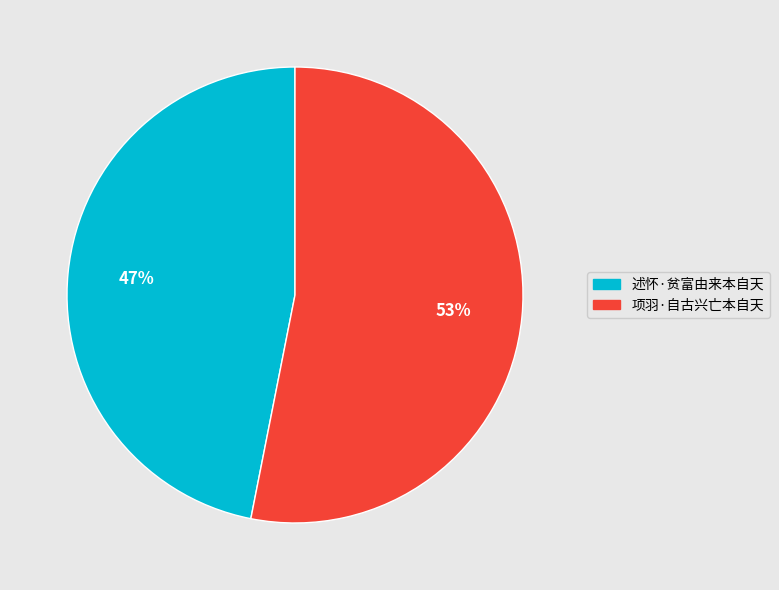

Do 述怀·贫富由来本自天 and 项羽·自古兴亡本自天 together represent more than half of the pie?

Yes